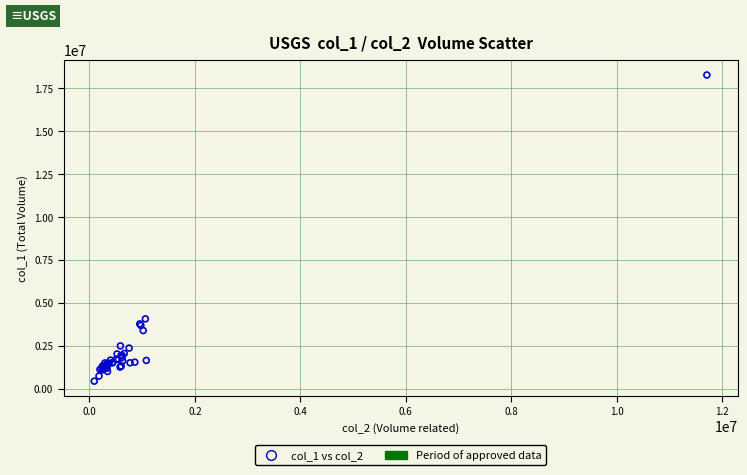

What Y value in the scatter plot is closest to 9360000?

4072000